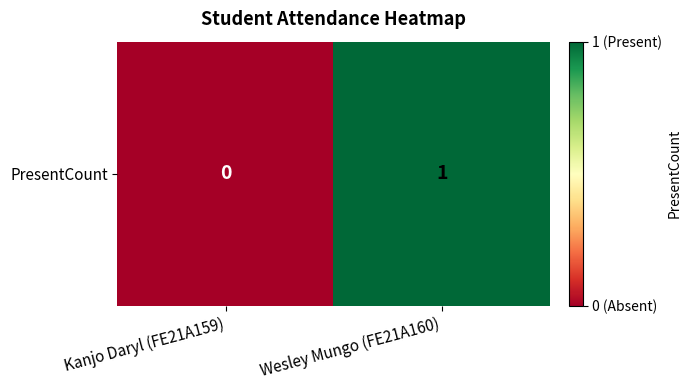

Count the values in the range 0 to 1.

2